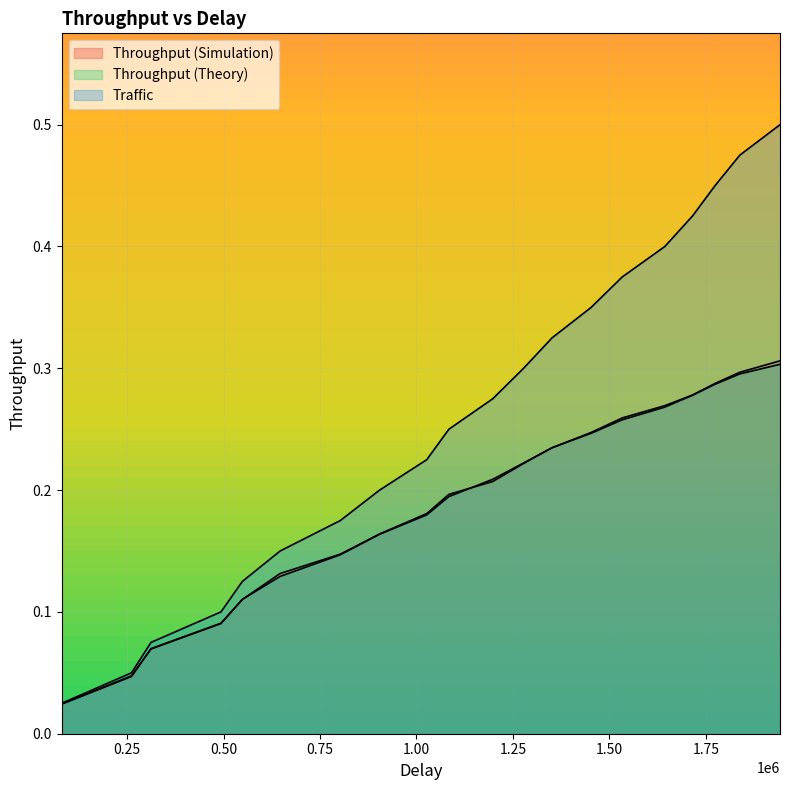

Is it true that Throughput (Theory) equals 0.1 at 9?

False